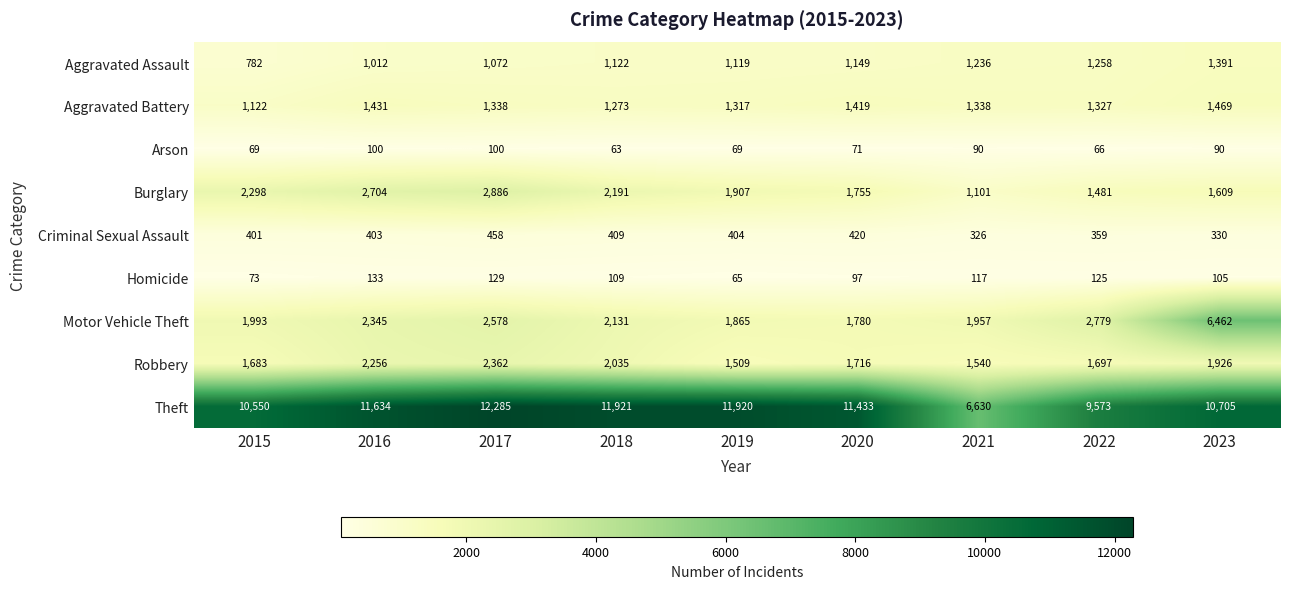

What is the difference between the maximum and minimum values in the Theft series?

5655